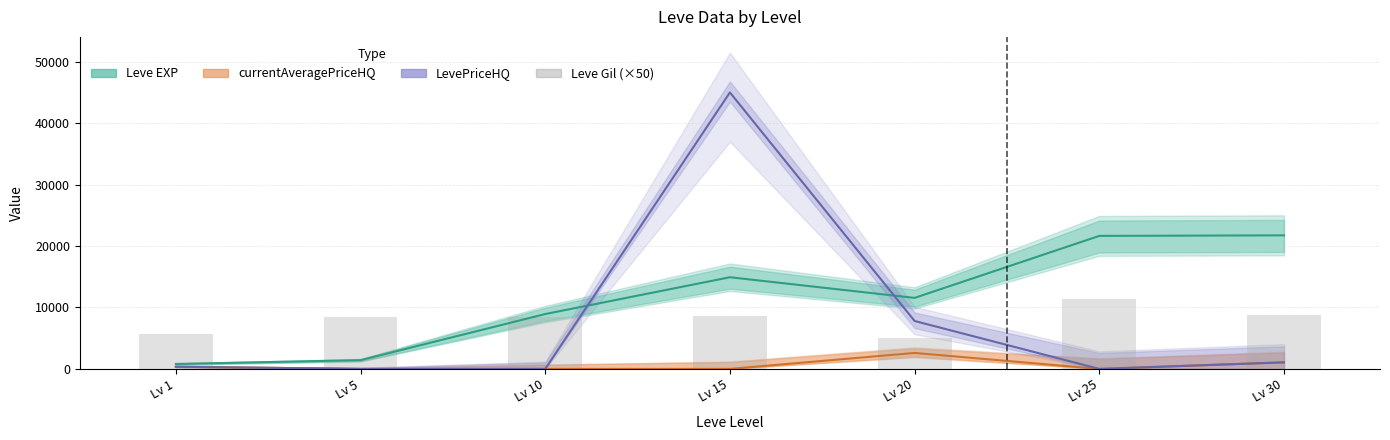

At how many categories does at least one series exceed 9817?

4